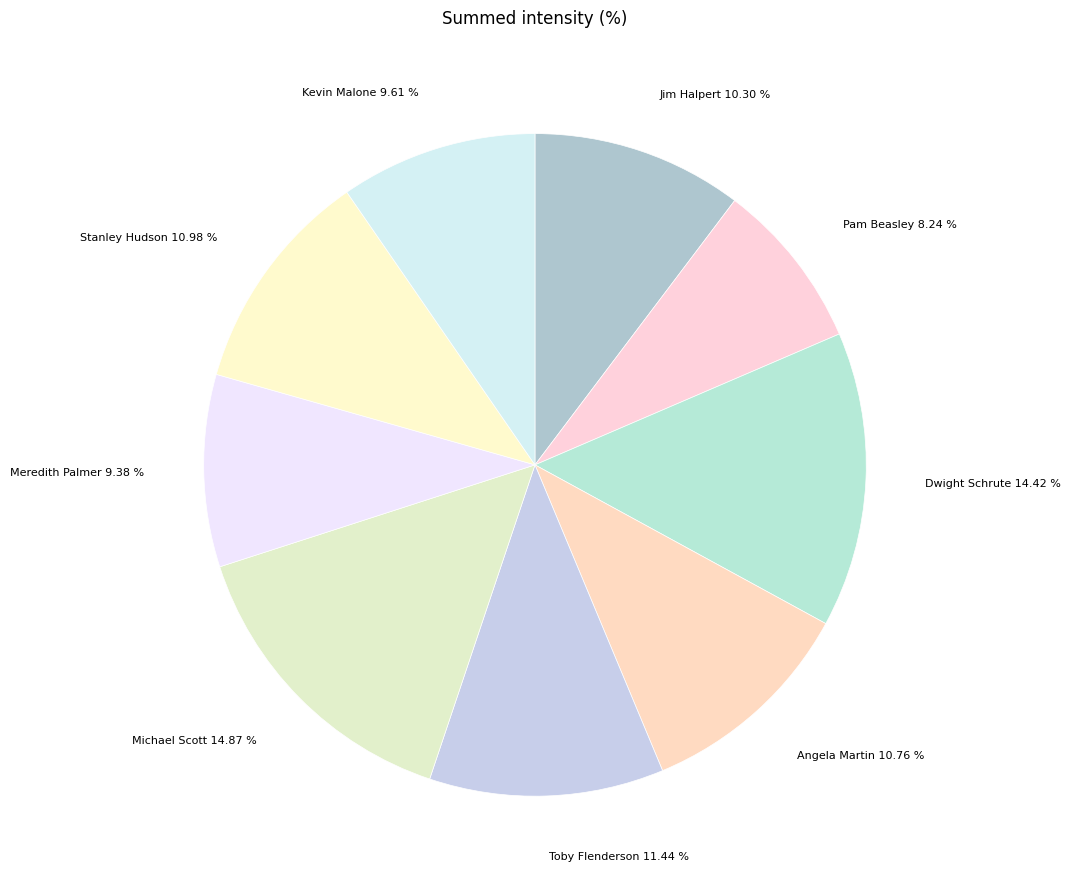

What percentage do Toby Flenderson and Jim Halpert together represent?

21.7%